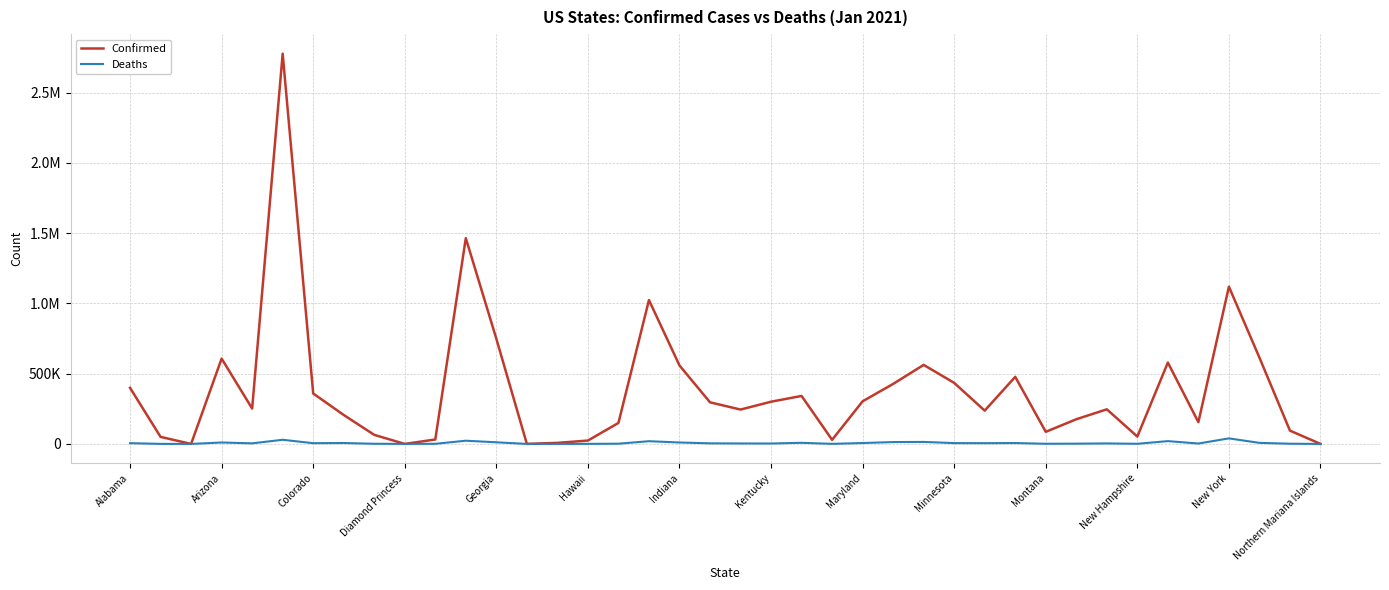

What are all the series names shown in the legend?

Confirmed, Deaths